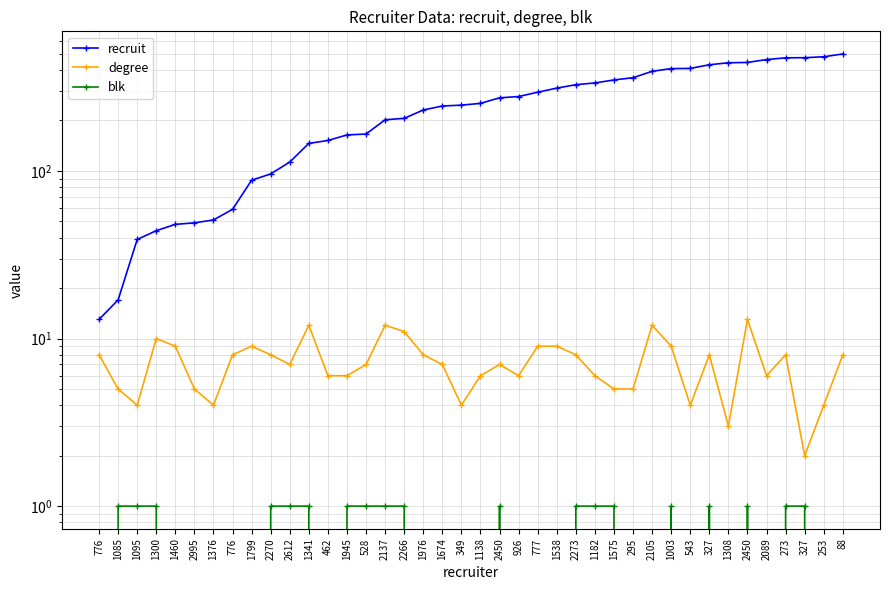

What is the spread (max minus min) of values at 1341?

145